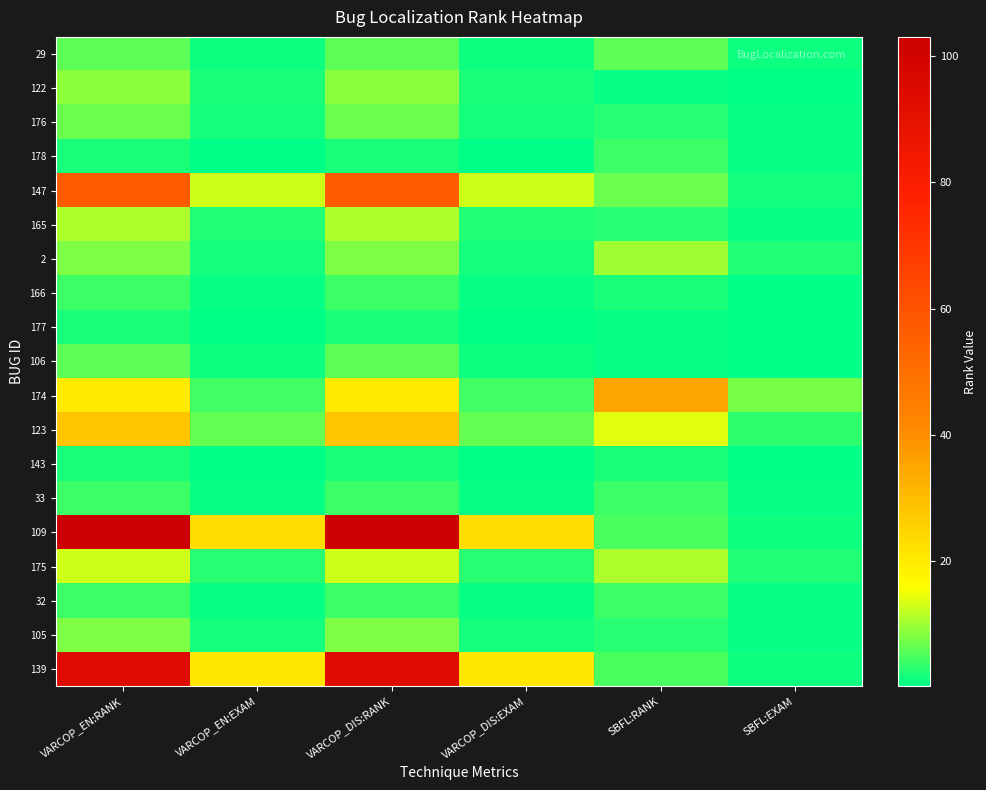

Reading right to left, list all the values displayed in this chart.

29: SBFL:EXAM=1.3	SBFL:RANK=6.0	VARCOP_DIS:EXAM=1.3	VARCOP_DIS:RANK=6.0	VARCOP_EN:EXAM=1.3	VARCOP_EN:RANK=6.0
122: SBFL:EXAM=0.2	SBFL:RANK=1.0	VARCOP_DIS:EXAM=2.0	VARCOP_DIS:RANK=9.0	VARCOP_EN:EXAM=2.0	VARCOP_EN:RANK=9.0
176: SBFL:EXAM=0.7	SBFL:RANK=3.0	VARCOP_DIS:EXAM=1.6	VARCOP_DIS:RANK=7.0	VARCOP_EN:EXAM=1.6	VARCOP_EN:RANK=7.0
178: SBFL:EXAM=0.9	SBFL:RANK=4.0	VARCOP_DIS:EXAM=0.4	VARCOP_DIS:RANK=2.0	VARCOP_EN:EXAM=0.4	VARCOP_EN:RANK=2.0
147: SBFL:EXAM=1.6	SBFL:RANK=7.0	VARCOP_DIS:EXAM=12.7	VARCOP_DIS:RANK=57.0	VARCOP_EN:EXAM=12.7	VARCOP_EN:RANK=57.0
165: SBFL:EXAM=0.7	SBFL:RANK=3.0	VARCOP_DIS:EXAM=2.5	VARCOP_DIS:RANK=11.0	VARCOP_EN:EXAM=2.5	VARCOP_EN:RANK=11.0
2: SBFL:EXAM=2.2	SBFL:RANK=10.0	VARCOP_DIS:EXAM=1.8	VARCOP_DIS:RANK=8.0	VARCOP_EN:EXAM=1.8	VARCOP_EN:RANK=8.0
166: SBFL:EXAM=0.4	SBFL:RANK=2.0	VARCOP_DIS:EXAM=0.9	VARCOP_DIS:RANK=4.0	VARCOP_EN:EXAM=0.9	VARCOP_EN:RANK=4.0
177: SBFL:EXAM=0.2	SBFL:RANK=1.0	VARCOP_DIS:EXAM=0.4	VARCOP_DIS:RANK=2.0	VARCOP_EN:EXAM=0.4	VARCOP_EN:RANK=2.0
106: SBFL:EXAM=0.2	SBFL:RANK=1.0	VARCOP_DIS:EXAM=1.3	VARCOP_DIS:RANK=6.0	VARCOP_EN:EXAM=1.3	VARCOP_EN:RANK=6.0
174: SBFL:EXAM=7.8	SBFL:RANK=35.0	VARCOP_DIS:EXAM=4.5	VARCOP_DIS:RANK=20.0	VARCOP_EN:EXAM=4.5	VARCOP_EN:RANK=20.0
123: SBFL:EXAM=3.1	SBFL:RANK=14.0	VARCOP_DIS:EXAM=6.2	VARCOP_DIS:RANK=28.0	VARCOP_EN:EXAM=6.2	VARCOP_EN:RANK=28.0
143: SBFL:EXAM=0.4	SBFL:RANK=2.0	VARCOP_DIS:EXAM=0.4	VARCOP_DIS:RANK=2.0	VARCOP_EN:EXAM=0.4	VARCOP_EN:RANK=2.0
33: SBFL:EXAM=0.9	SBFL:RANK=4.0	VARCOP_DIS:EXAM=0.9	VARCOP_DIS:RANK=4.0	VARCOP_EN:EXAM=0.9	VARCOP_EN:RANK=4.0
109: SBFL:EXAM=1.1	SBFL:RANK=5.0	VARCOP_DIS:EXAM=23.0	VARCOP_DIS:RANK=103.0	VARCOP_EN:EXAM=23.0	VARCOP_EN:RANK=103.0
175: SBFL:EXAM=2.5	SBFL:RANK=11.0	VARCOP_DIS:EXAM=2.9	VARCOP_DIS:RANK=13.0	VARCOP_EN:EXAM=2.9	VARCOP_EN:RANK=13.0
32: SBFL:EXAM=0.9	SBFL:RANK=4.0	VARCOP_DIS:EXAM=0.9	VARCOP_DIS:RANK=4.0	VARCOP_EN:EXAM=0.9	VARCOP_EN:RANK=4.0
105: SBFL:EXAM=0.7	SBFL:RANK=3.0	VARCOP_DIS:EXAM=1.8	VARCOP_DIS:RANK=8.0	VARCOP_EN:EXAM=1.8	VARCOP_EN:RANK=8.0
139: SBFL:EXAM=1.1	SBFL:RANK=5.0	VARCOP_DIS:EXAM=21.0	VARCOP_DIS:RANK=94.0	VARCOP_EN:EXAM=21.0	VARCOP_EN:RANK=94.0